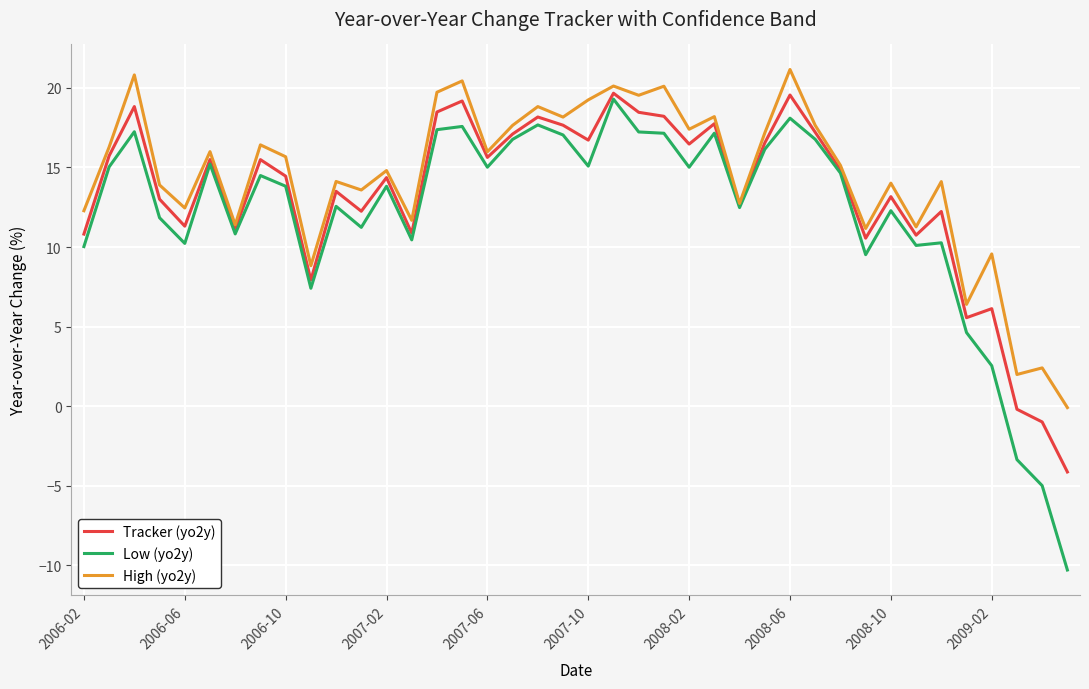

What is the greatest value displayed?

21.2